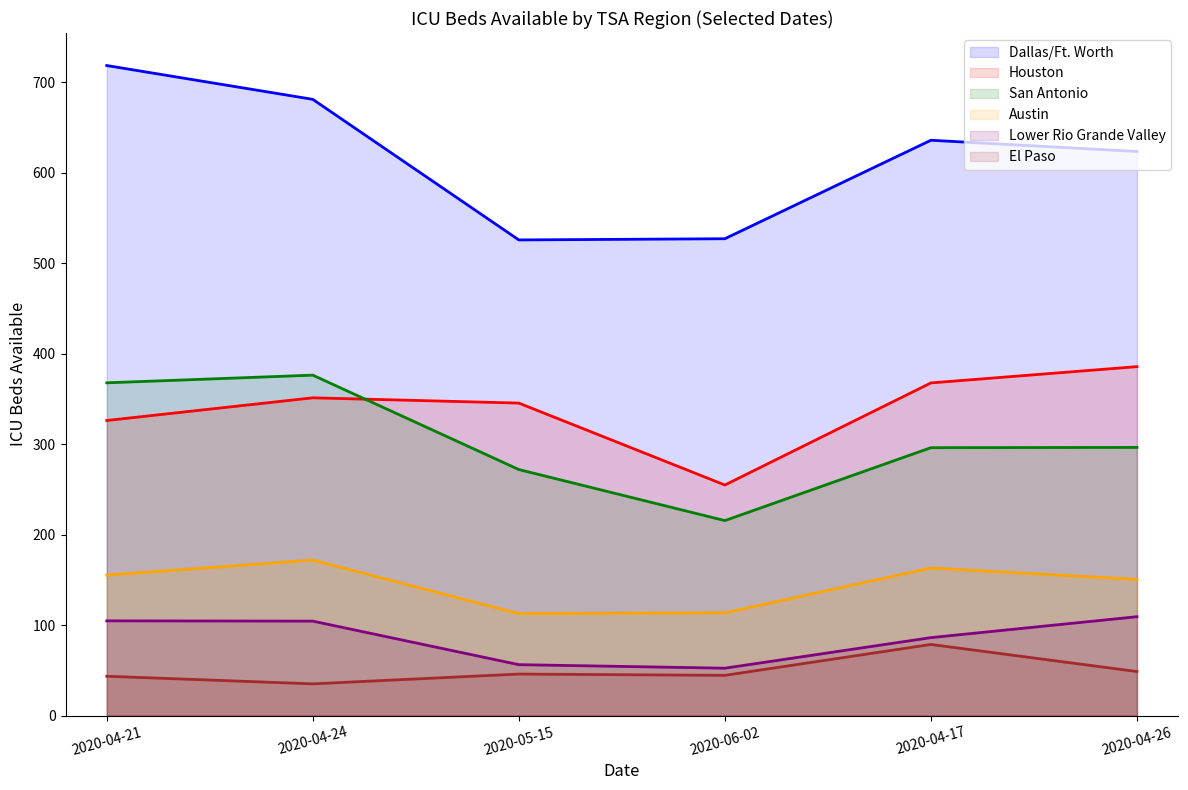

What is the value of the San Antonio point at the 2nd from the left?

376.4